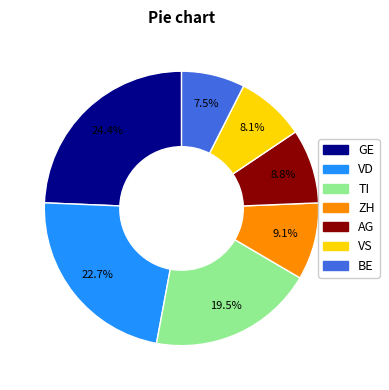

How many segments does this pie chart have?

7